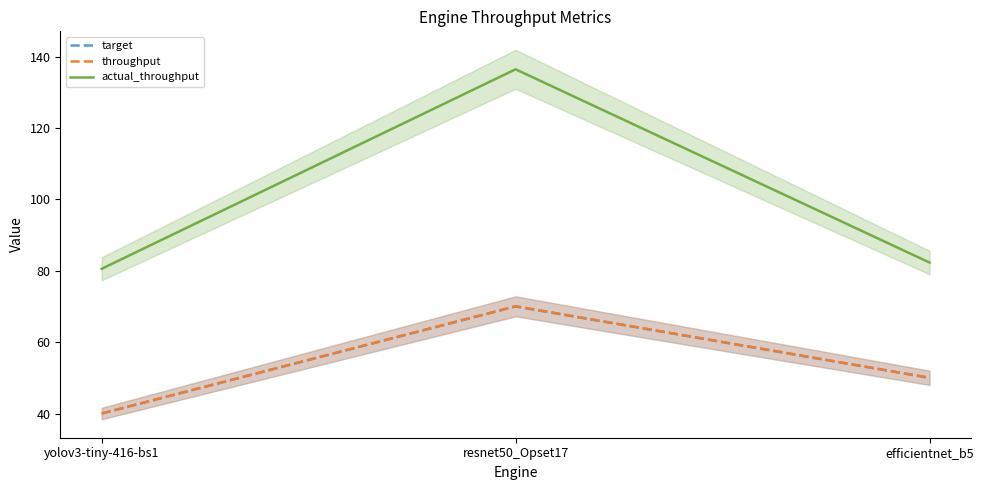

Does the chart display data point markers on the line(s)?

No